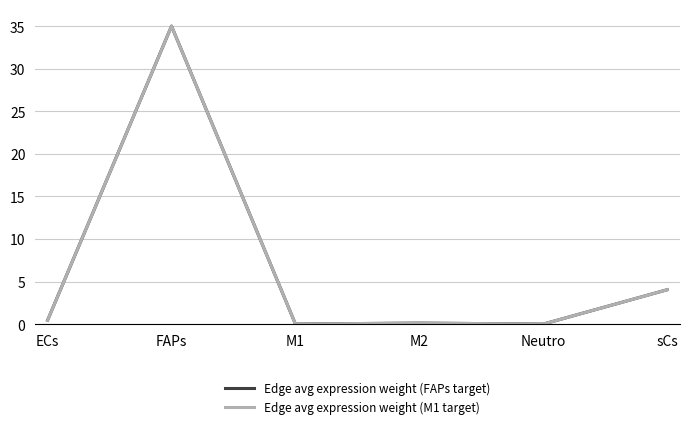

Count the number of data series in this chart.

2